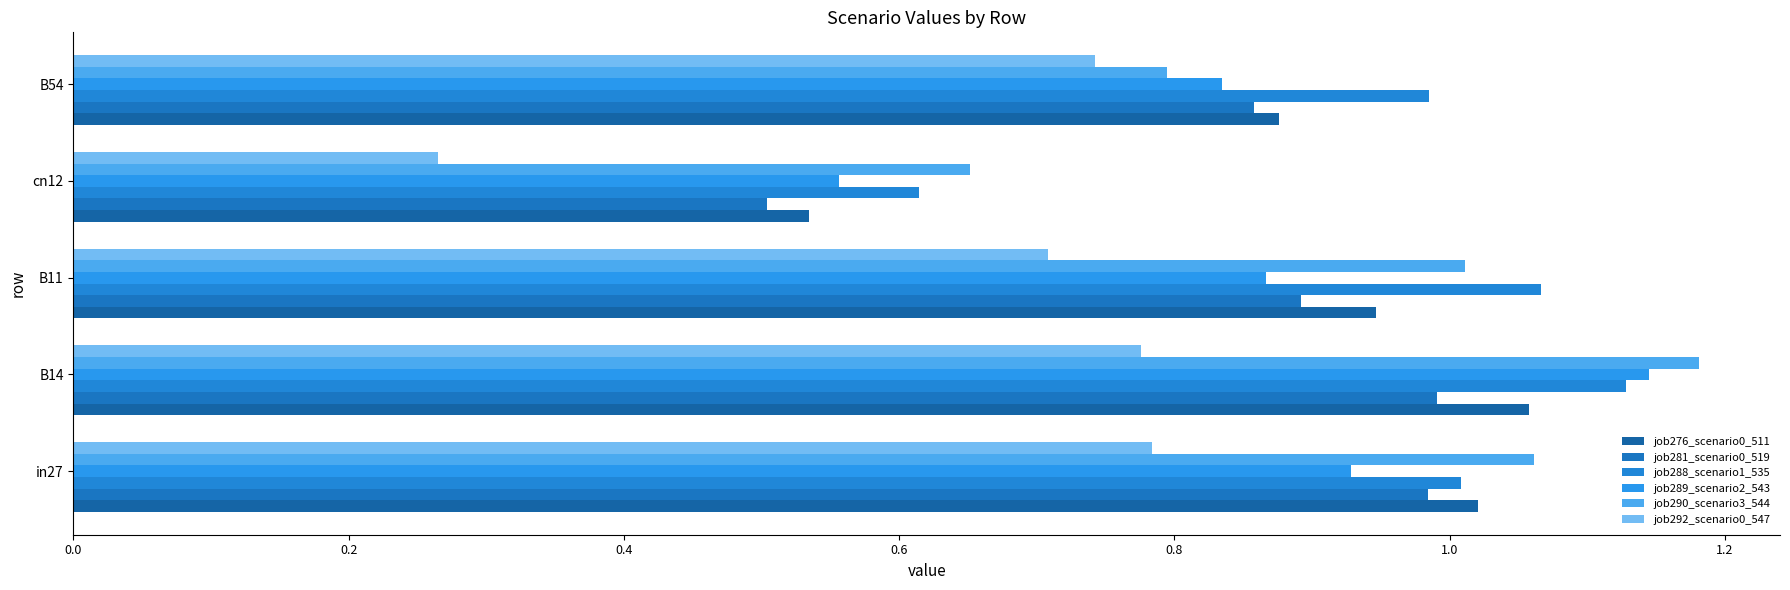

What is the difference between the second highest and minimum values in the job289_scenario2_543 series?

0.4